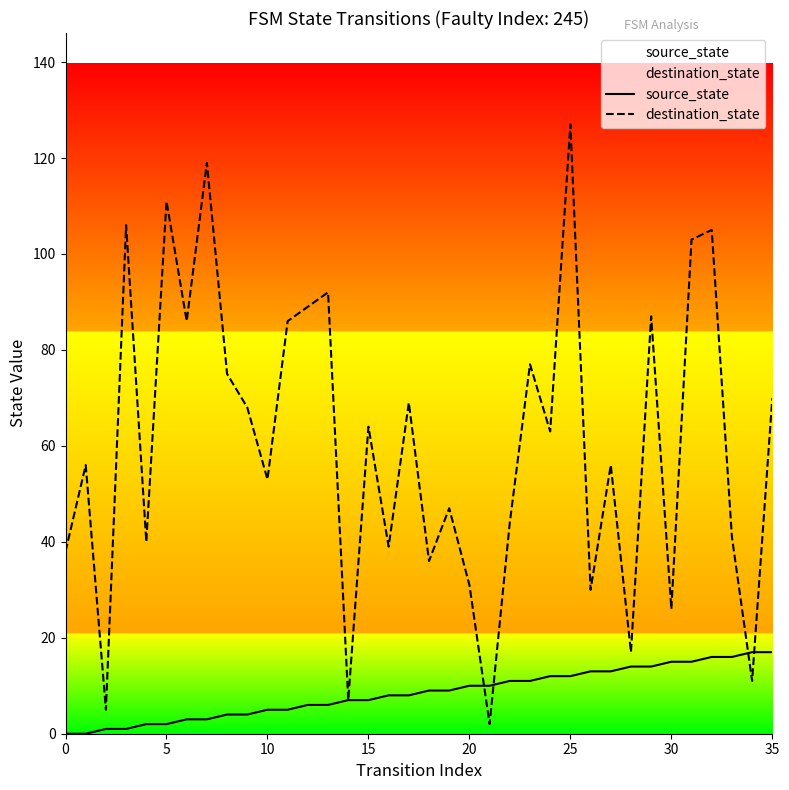

Between which two adjacent categories do source_state and destination_state first intersect?

20 and 21